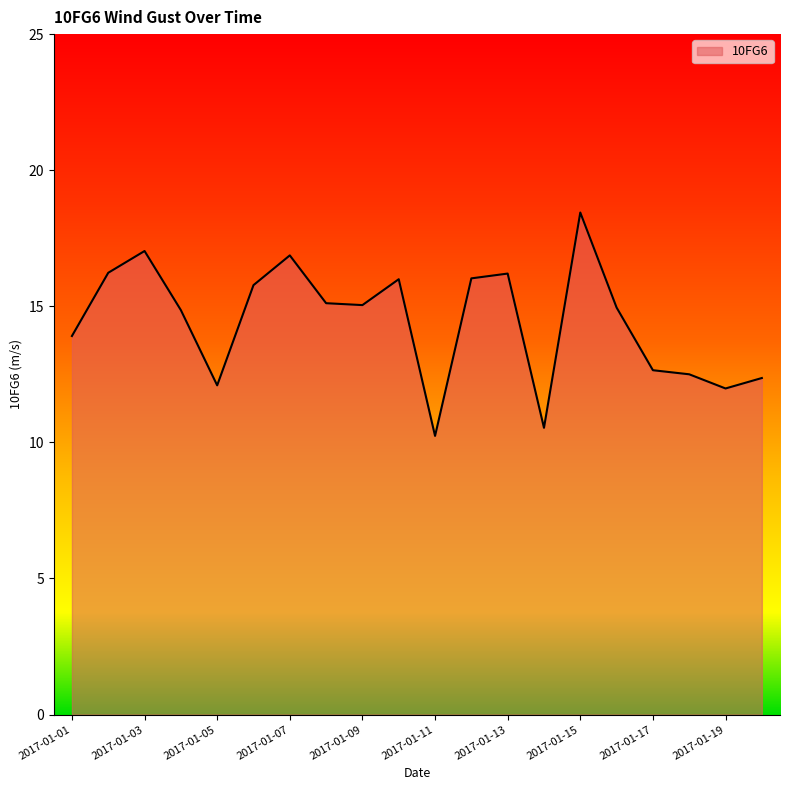

What is the smallest value displayed?

10.2